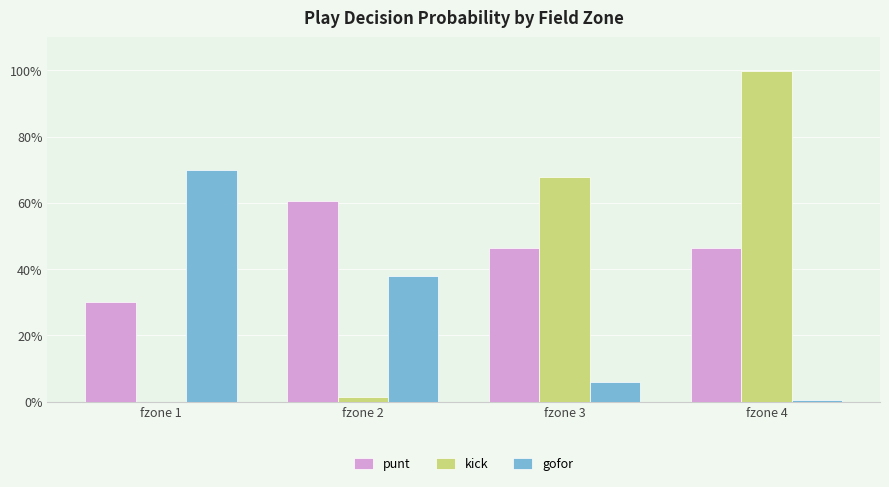

Reading left to right, extract all data points from this chart.

punt: fzone 1=0.3	fzone 2=0.6	fzone 3=0.5	fzone 4=0.5
kick: fzone 1=0.0	fzone 2=0.0	fzone 3=0.7	fzone 4=1.0
gofor: fzone 1=0.7	fzone 2=0.4	fzone 3=0.1	fzone 4=0.0